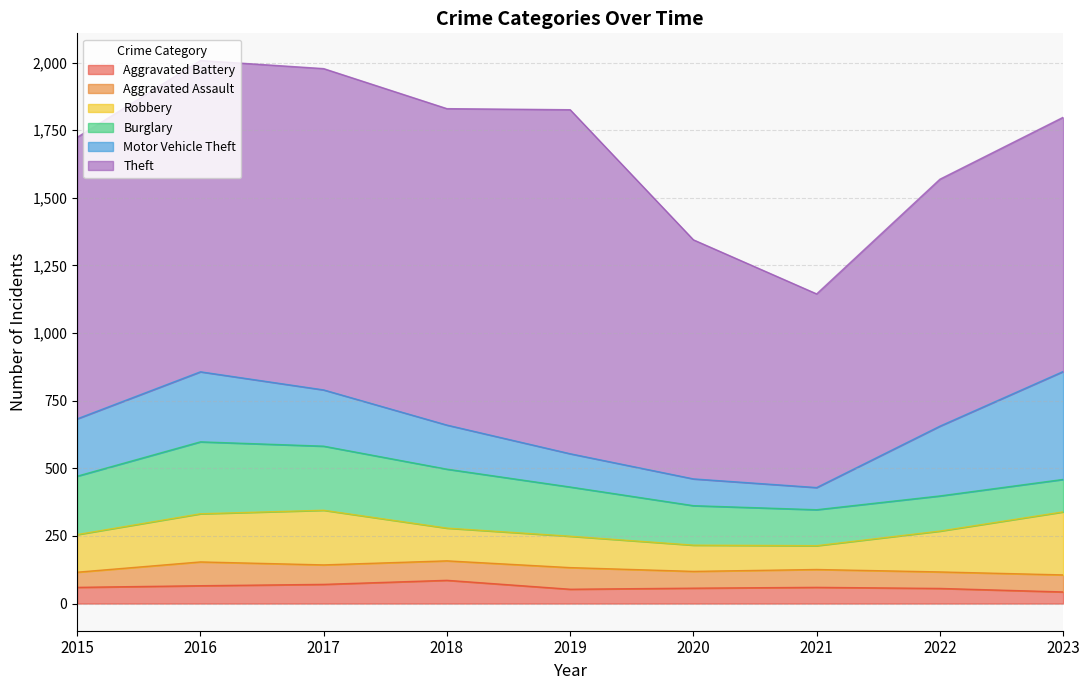

At which category is the sum across all series the highest?

2016